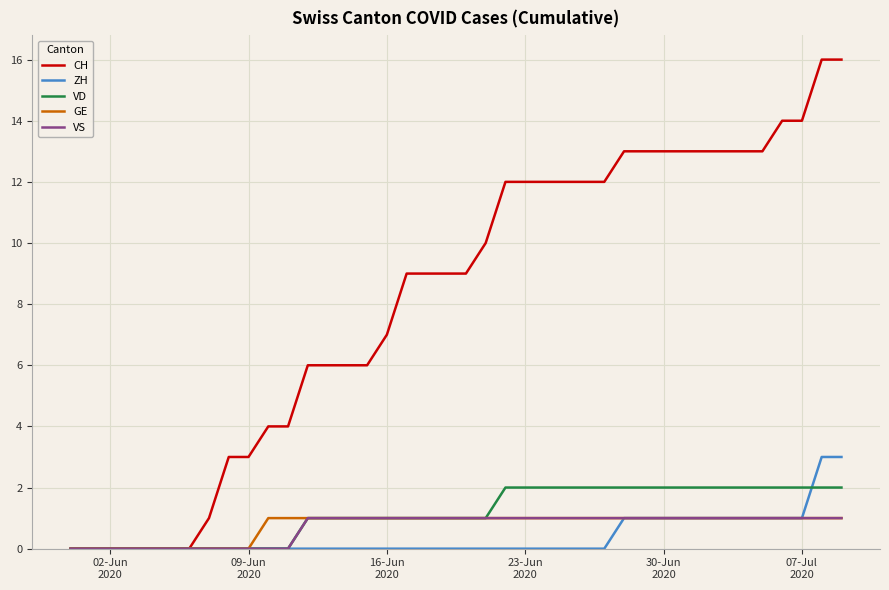

Which series has the largest total across all categories?

CH